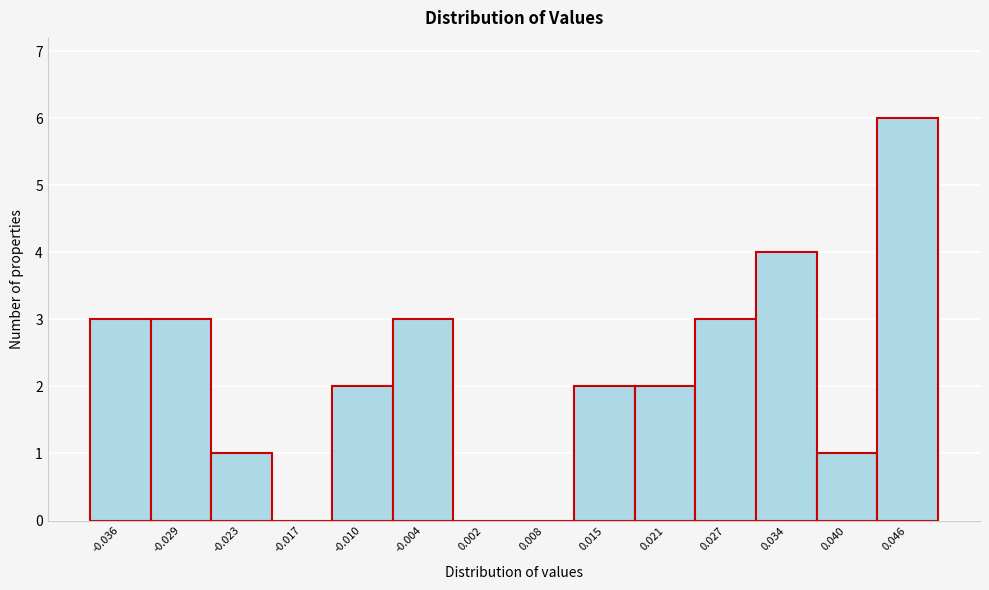

Which range on the x-axis has the tallest bar?

0.043 to 0.049